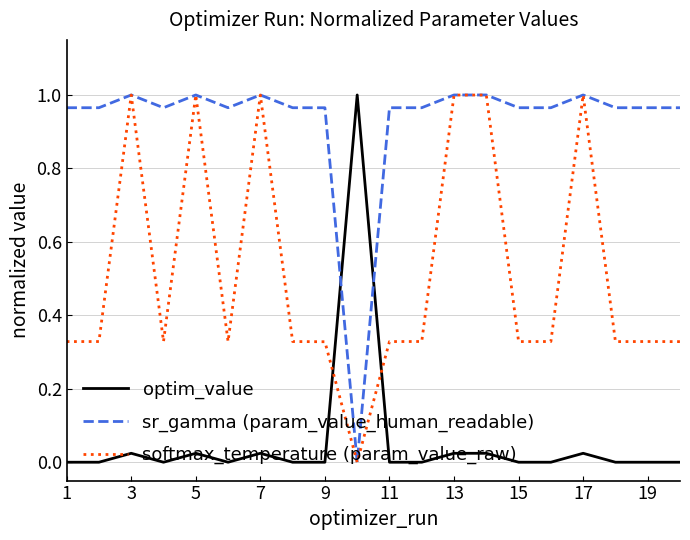

List the series in order of their overall mean, highest first.

sr_gamma (param_value_human_readable), softmax_temperature (param_value_raw), optim_value